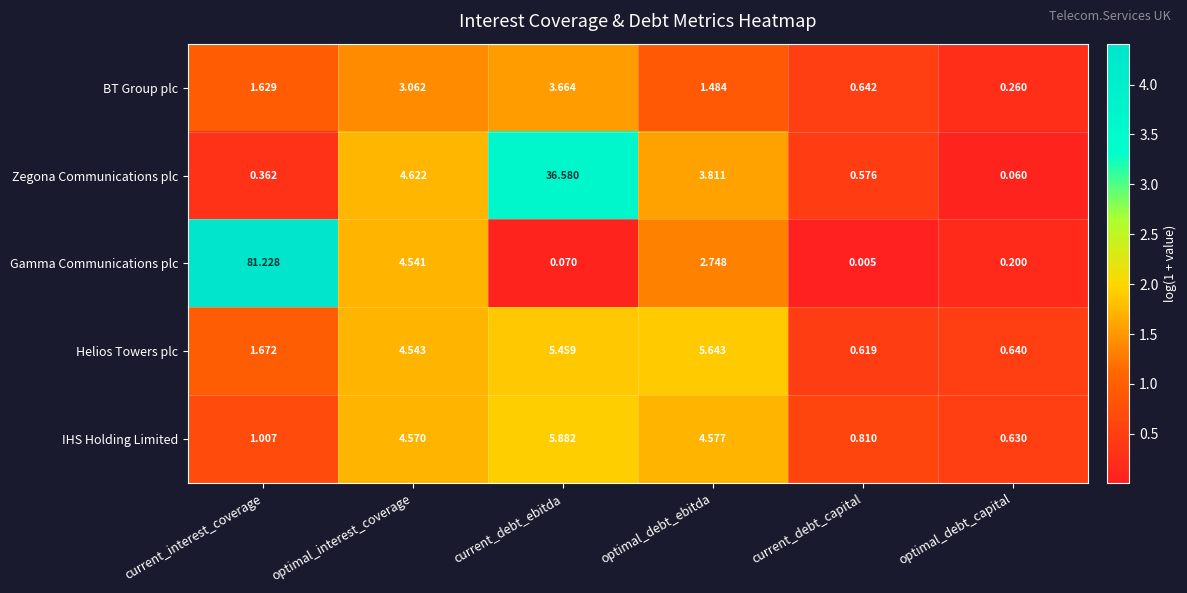

Where is Zegona Communications plc nearest to the value 18?

optimal_interest_coverage